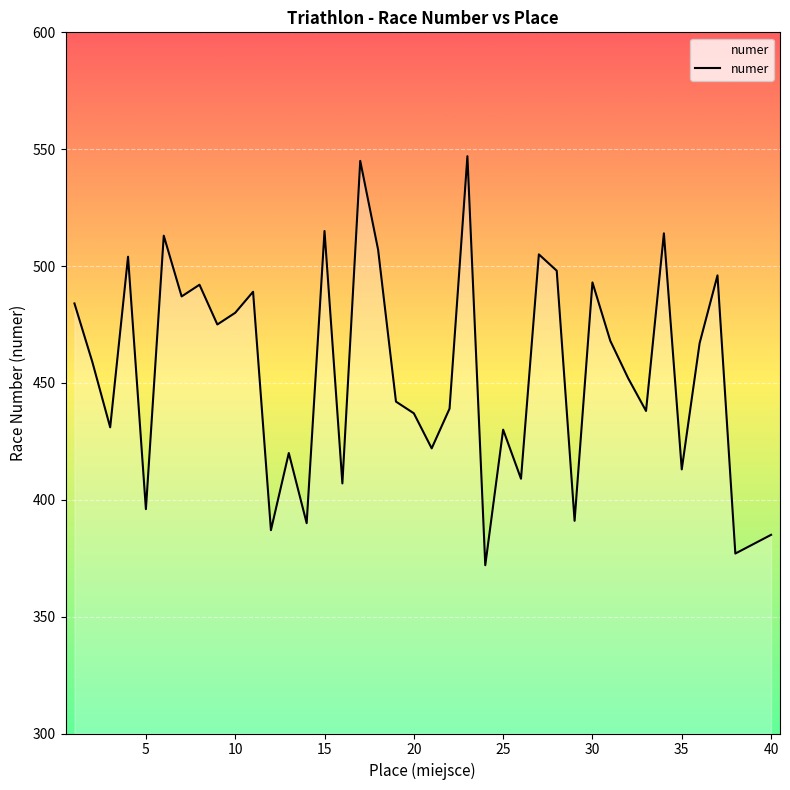

What is the minimum value shown in the chart?

372